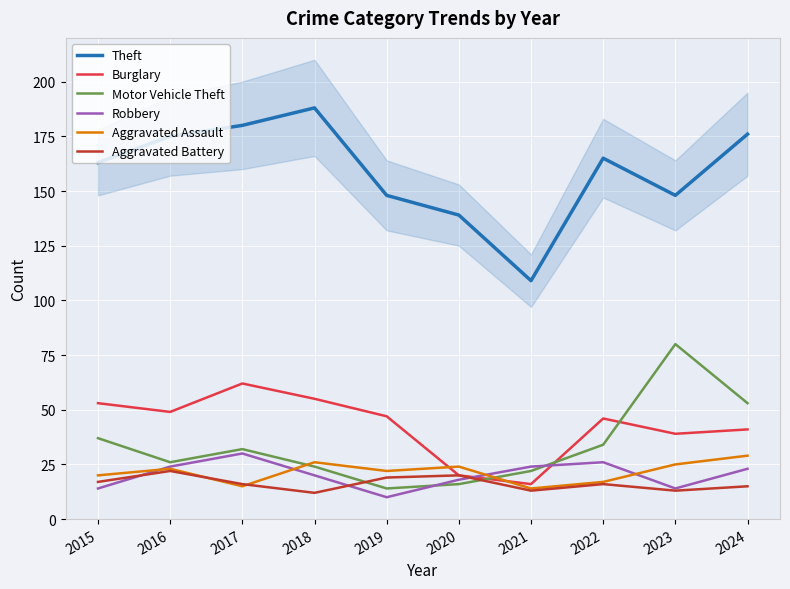

What is the value of the Aggravated Assault point at the 6th from the left?

24